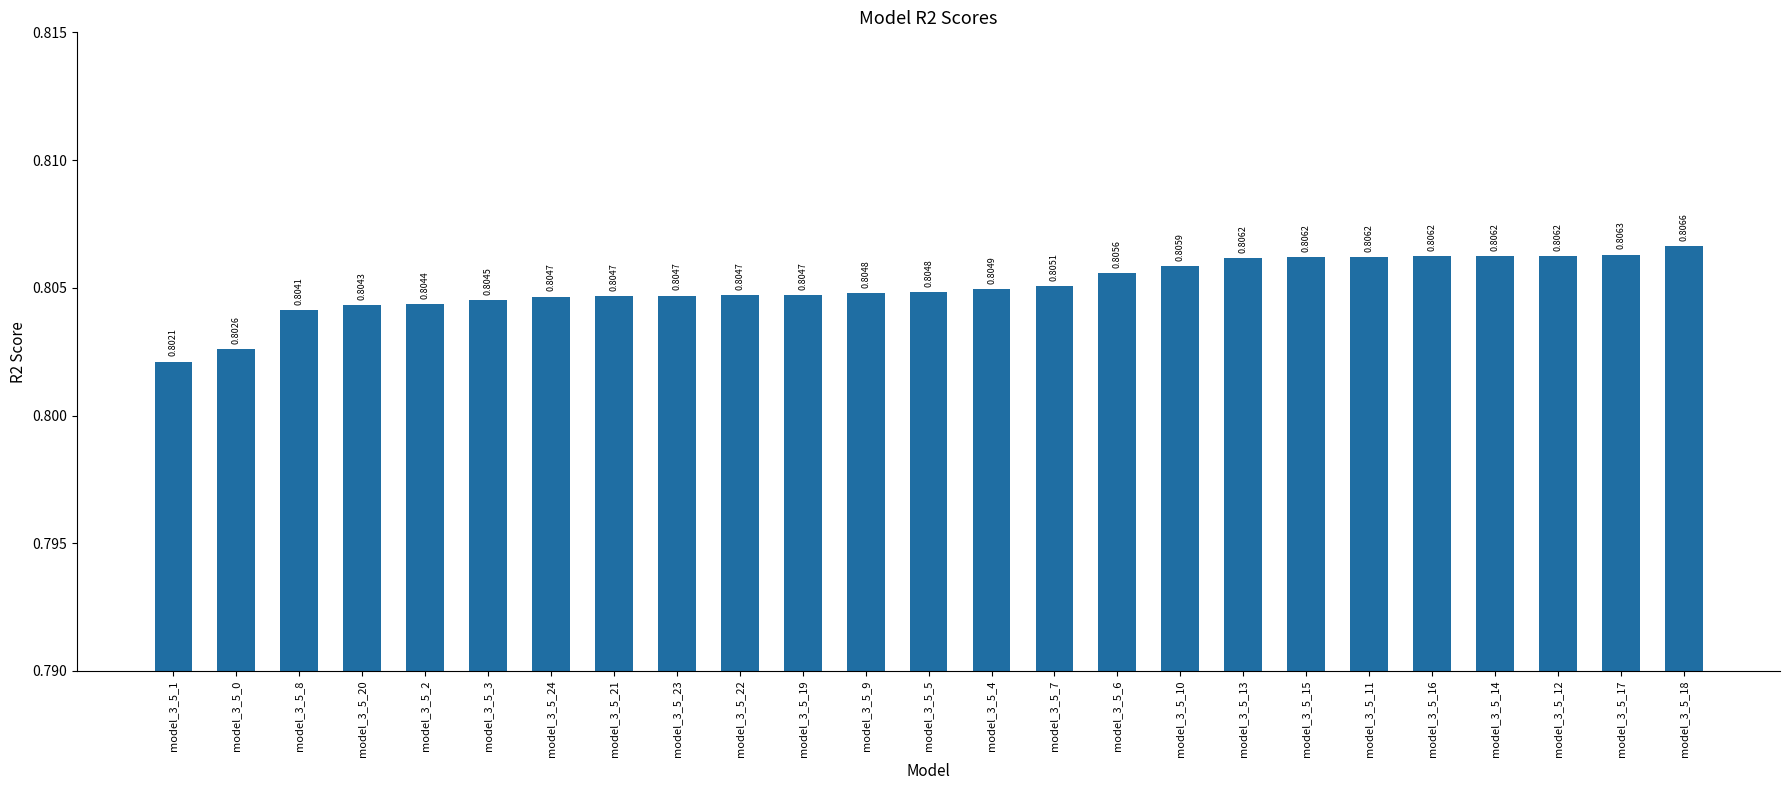

What is the sum of the values at model_3_5_8 and model_3_5_10?

1.6